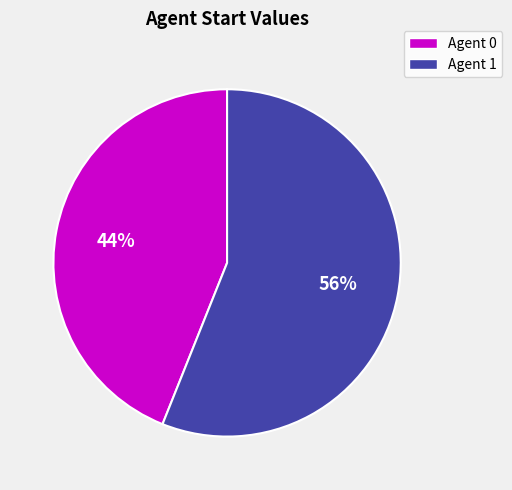

How many slices are in this pie chart?

2